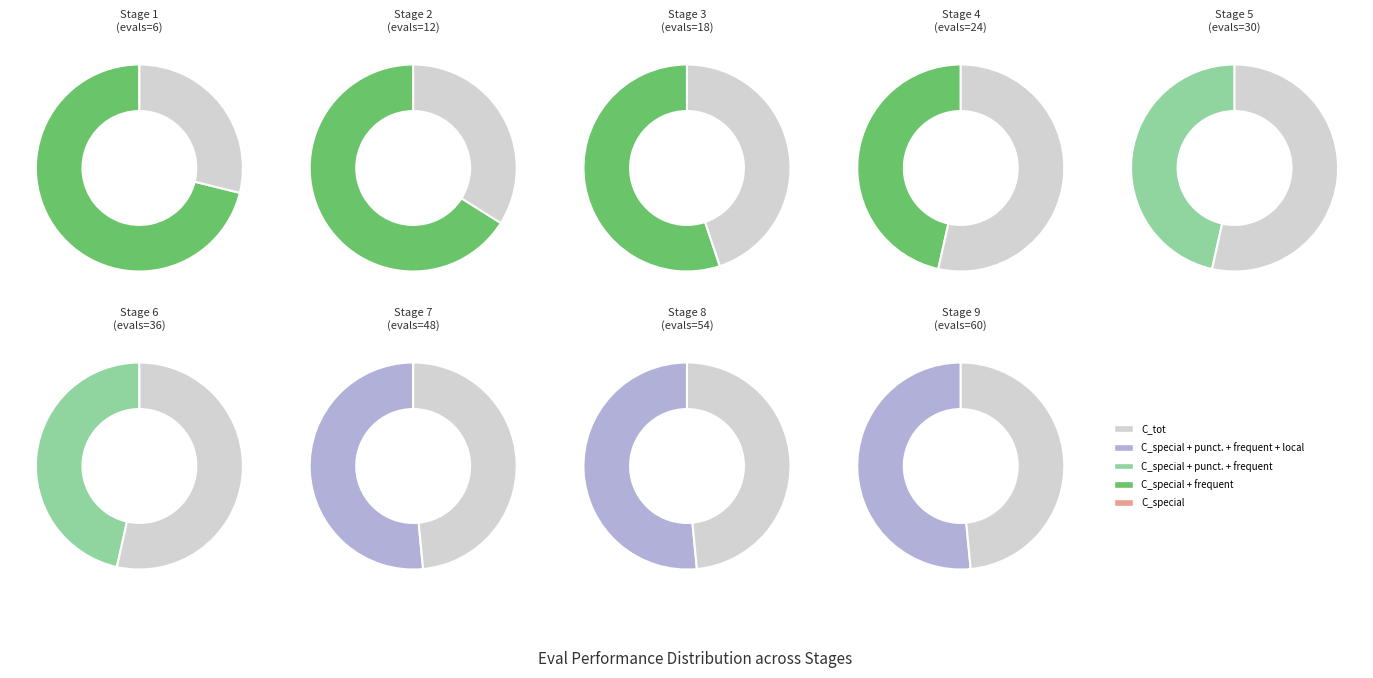

Rank the categories by value from lowest to highest.

evals=48, evals=54, evals=60, evals=24, evals=30, evals=36, evals=18, evals=12, evals=6